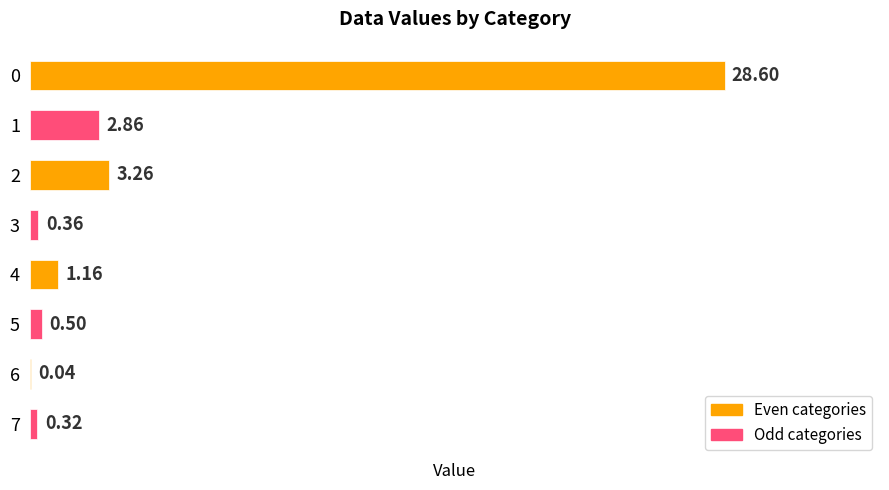

What is the sum of the values at 4 and 2?

4.4